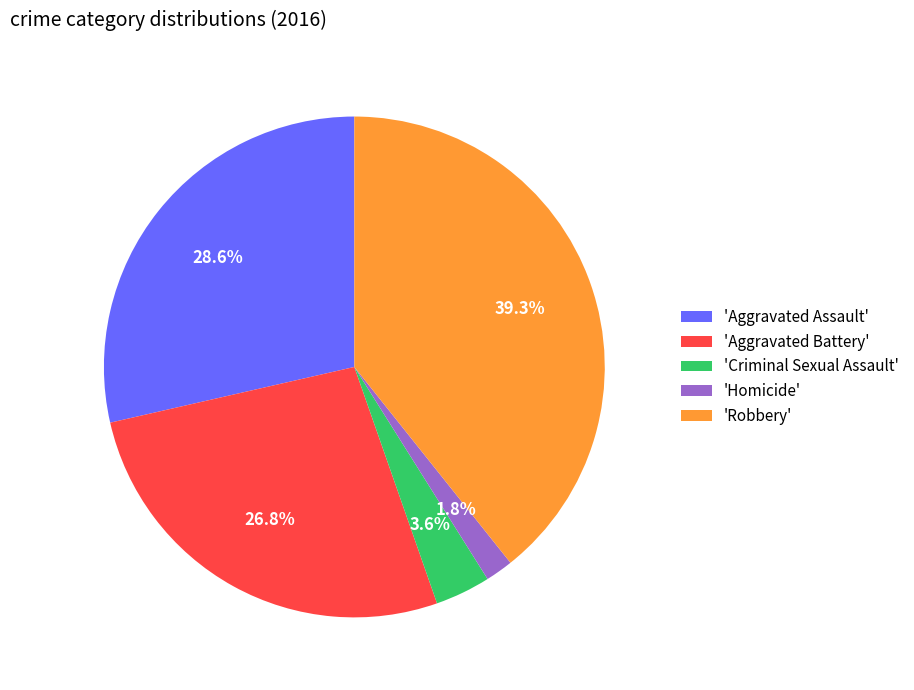

Does 'Homicide' represent more than half of the total?

No